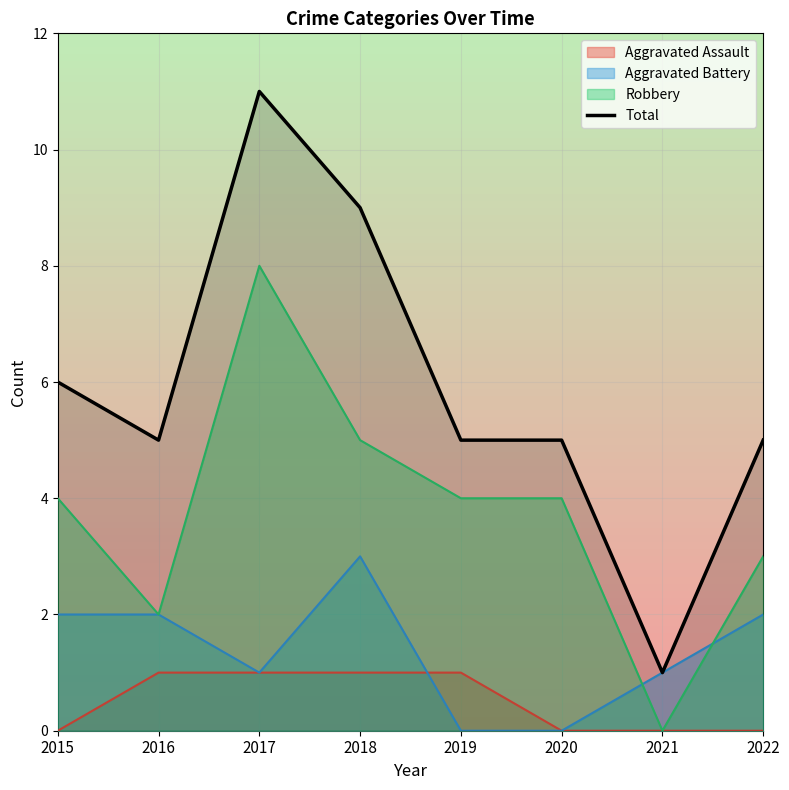

What is the difference between the values at 2017 and 2015?

5